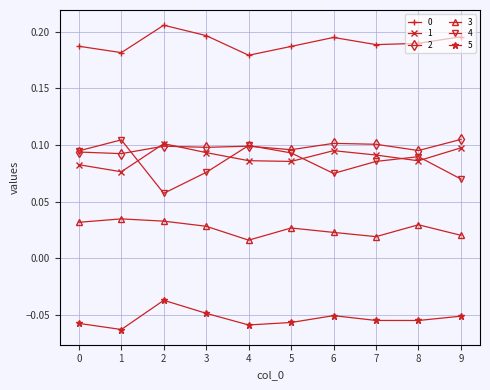

Count the 3 values in the range 0 to 1.

10